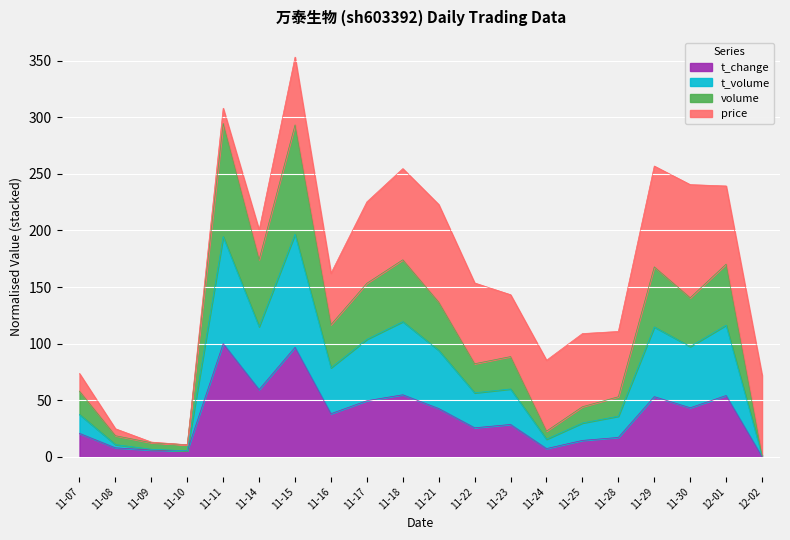

The value of t_change at 11-21 is 69.6. True or false?

False